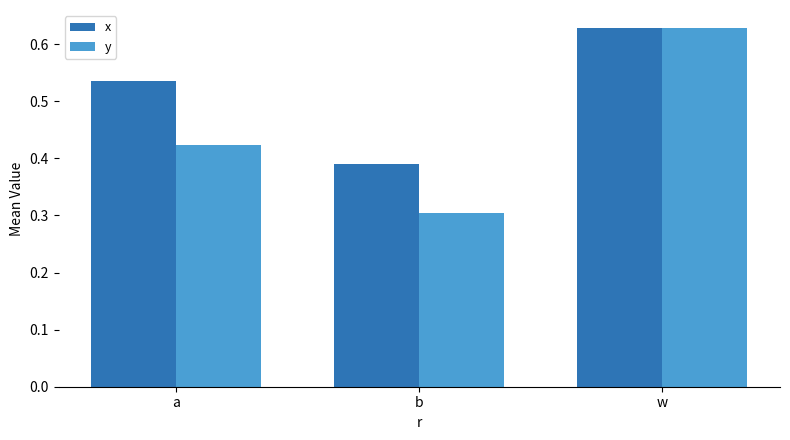

At which category is the sum across all series the highest?

w